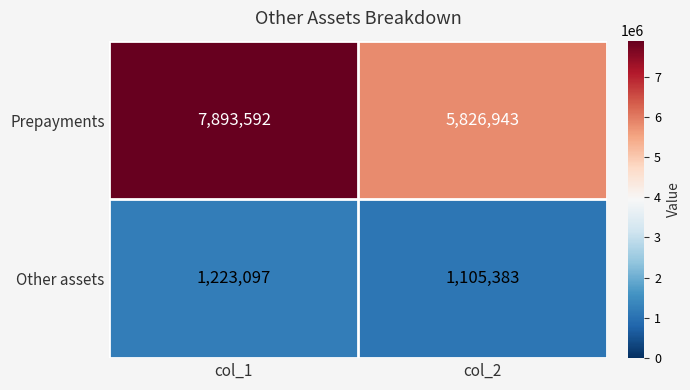

How many data points does each series have?

2